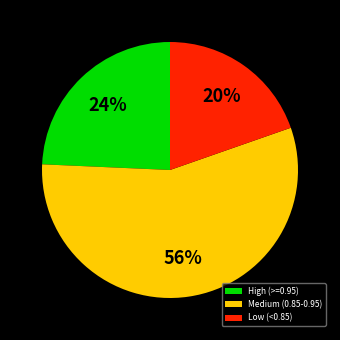

How many slices are in this pie chart?

3